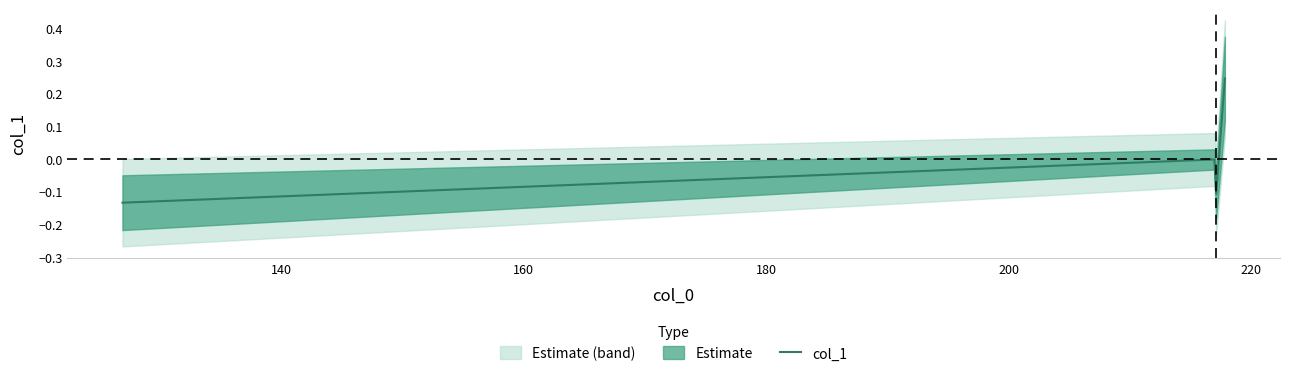

How many interior local valleys does the col_1 series have?

1